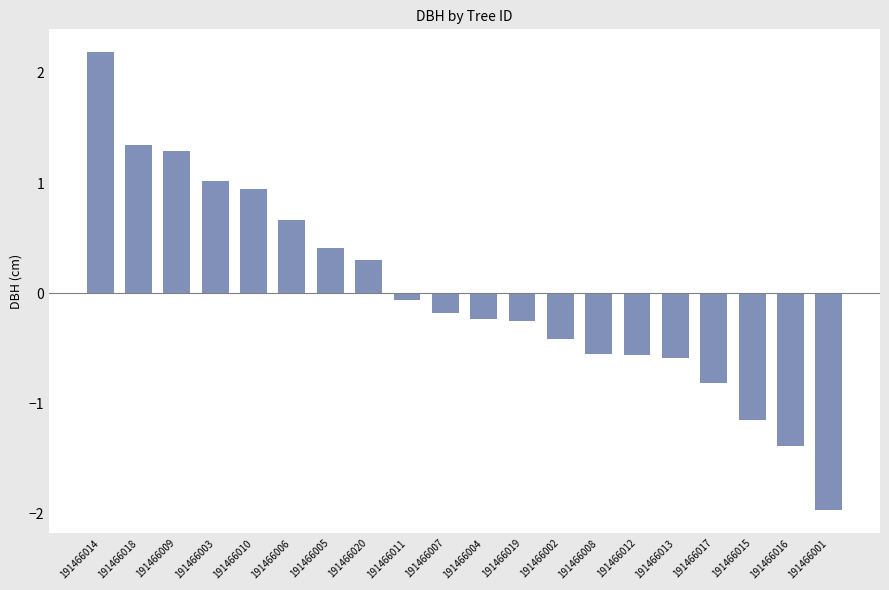

What is the label of the 19th bar from the right?

191466018